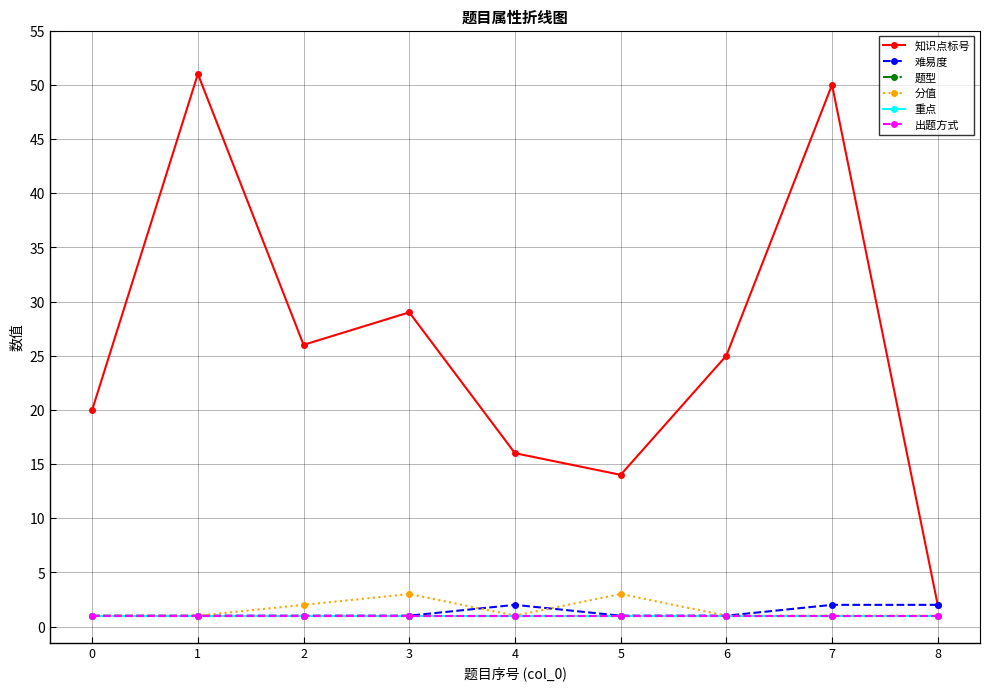

Which series has the largest total across all categories?

知识点标号